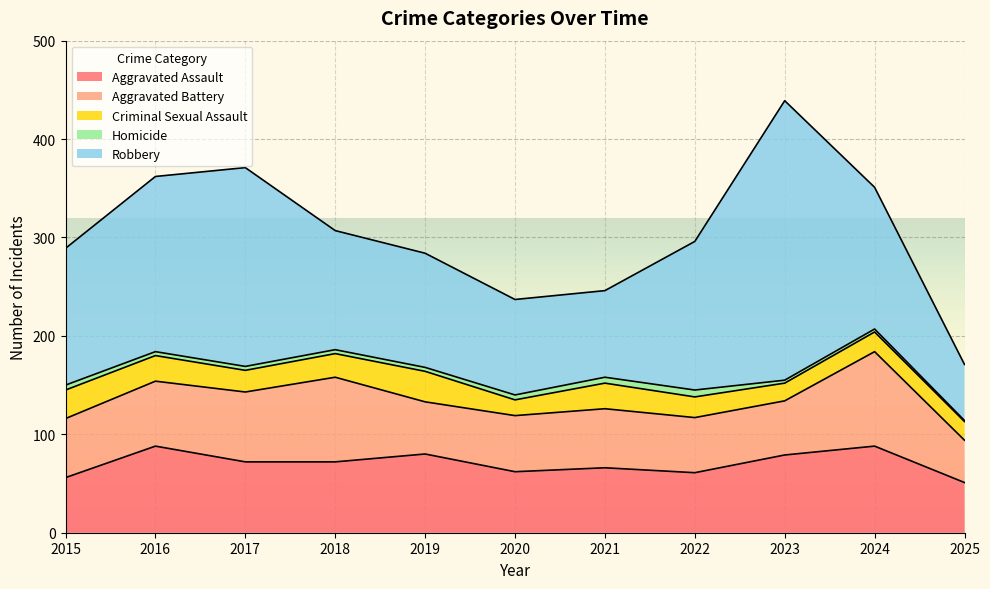

The value of Criminal Sexual Assault at 2023 is 18. True or false?

True